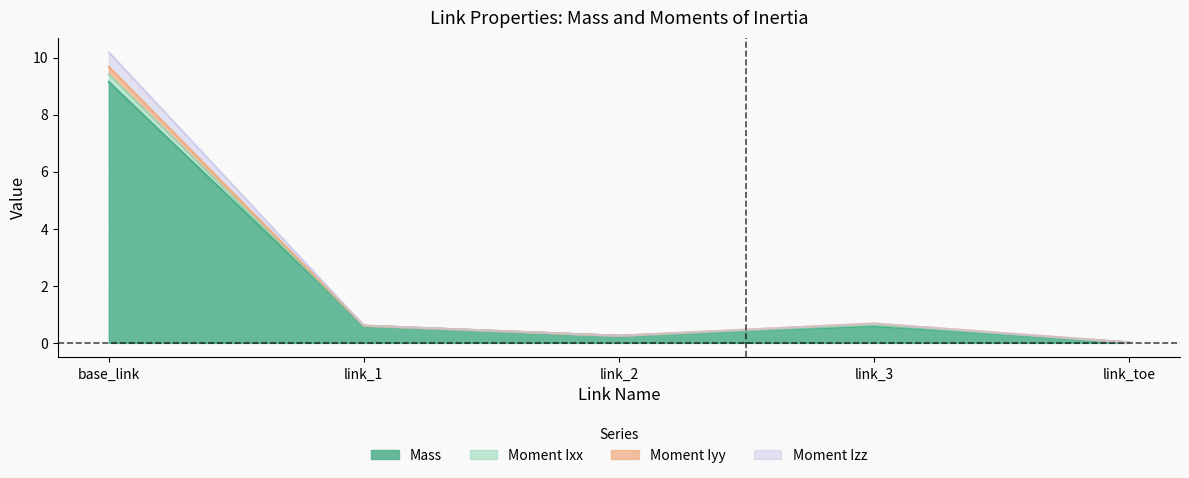

At which category does Moment Izz reach its first local valley?

link_2